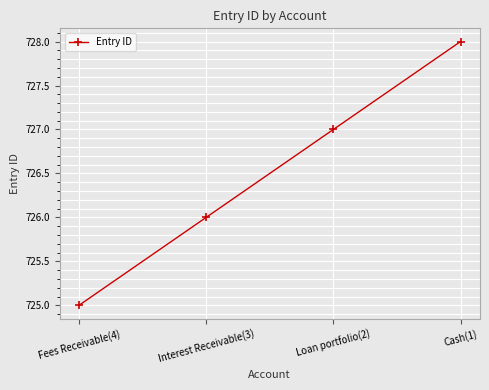

What is the difference between the values at Fees Receivable(4) and Cash(1)?

3